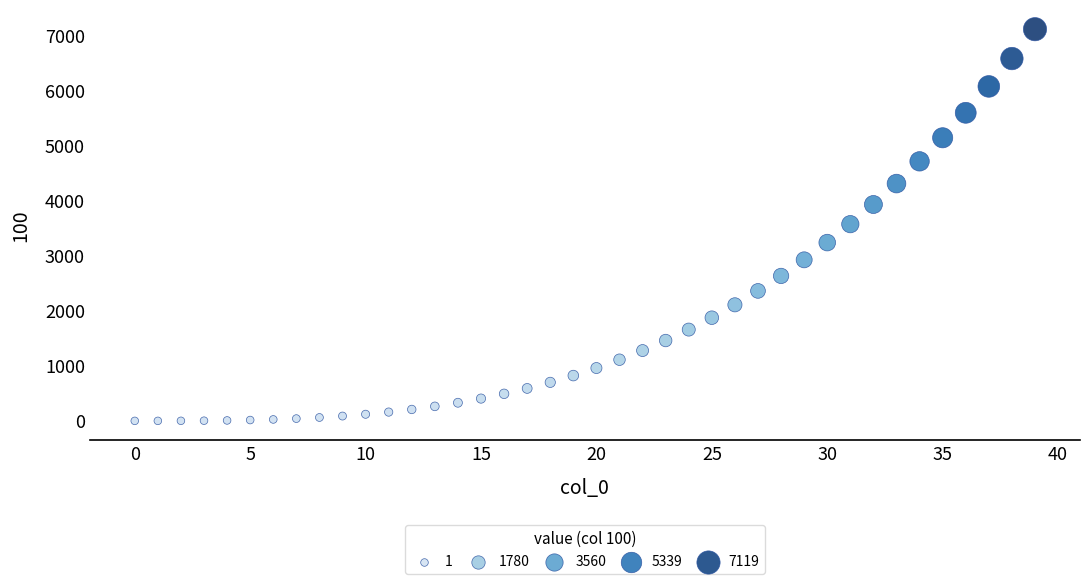

What is the range of Y values (max minus min)?

7118.3